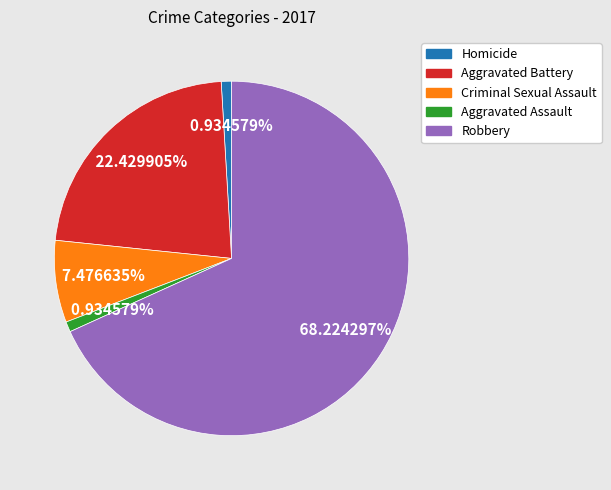

How many segments does this pie chart have?

5